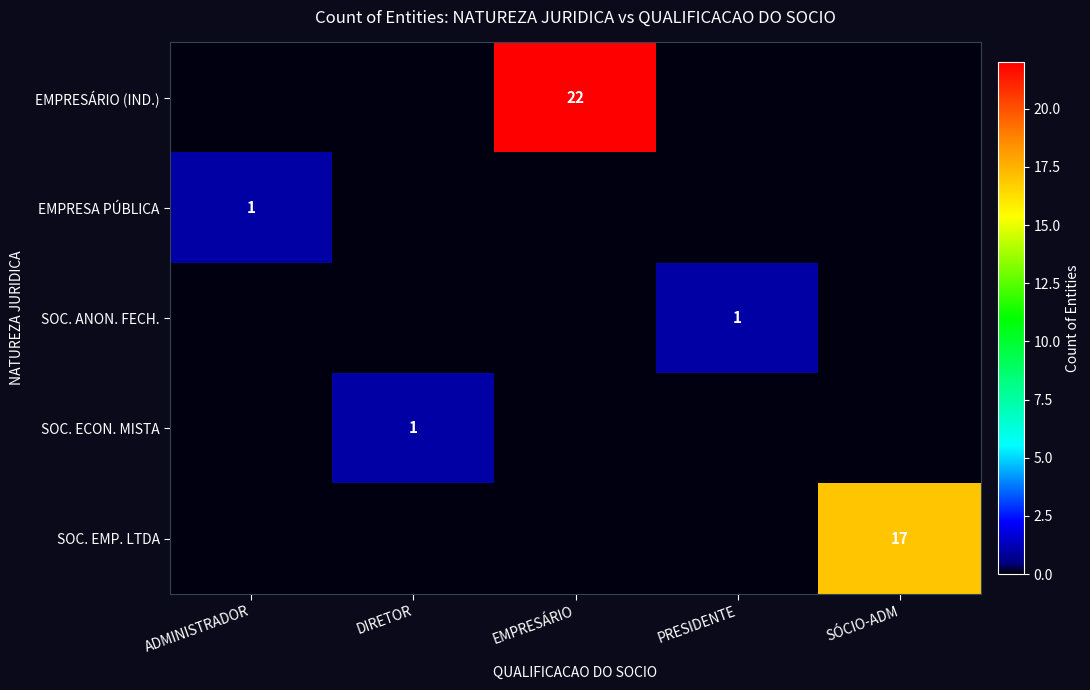

What is the total value across all series at ADMINISTRADOR?

1